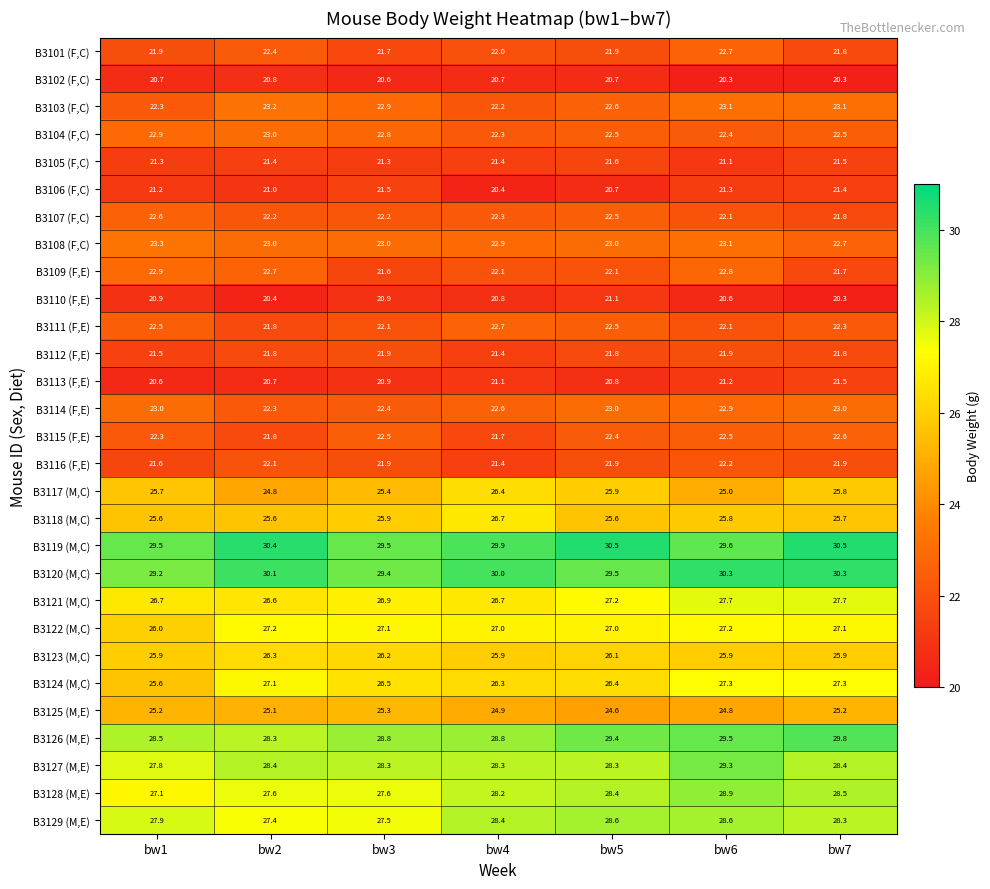

What is the minimum value shown in the chart?

20.3